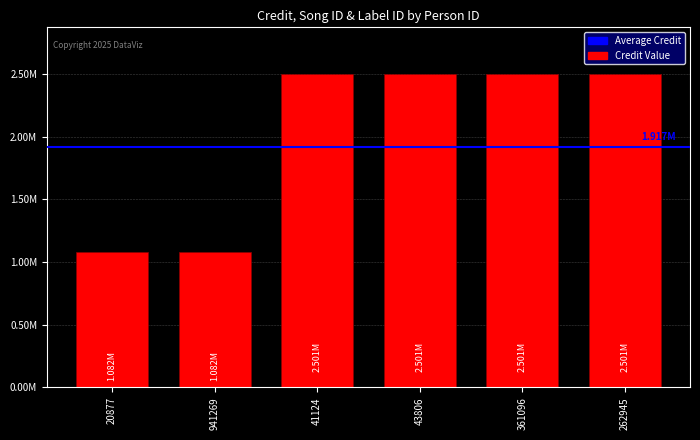

What is the difference between the second highest and second lowest values?

1418513